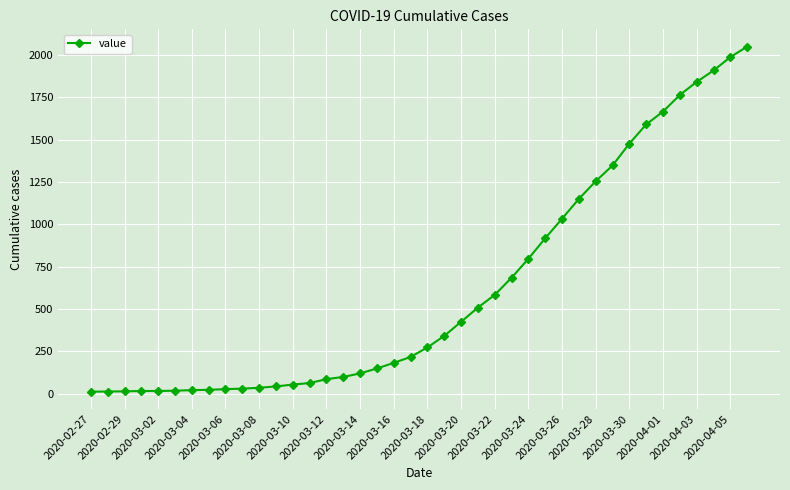

What is the greatest value displayed?

2048